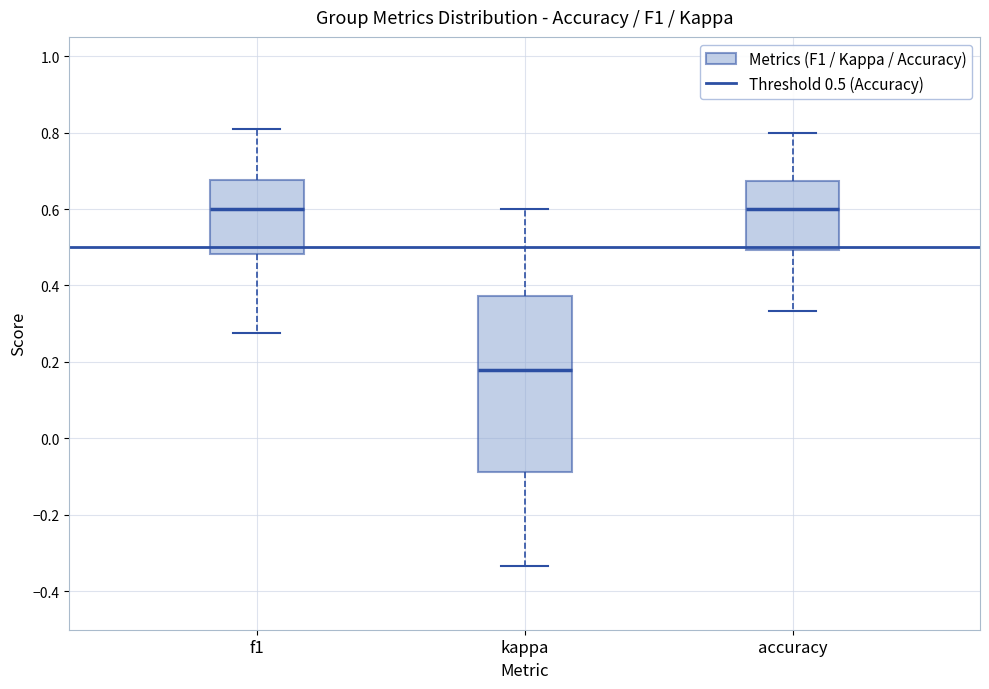

Where does the lower whisker of the box for f1 end on the y-axis? The values are not printed on the chart, so give them approximately, as read against the axis.

0.28